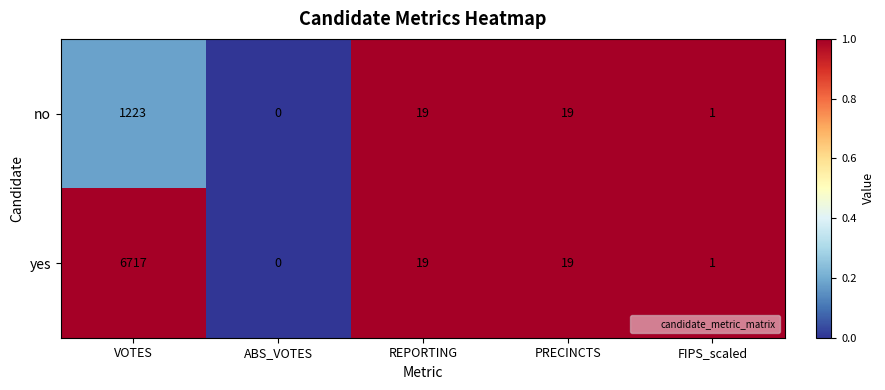

Which series has the widest spread of values?

yes